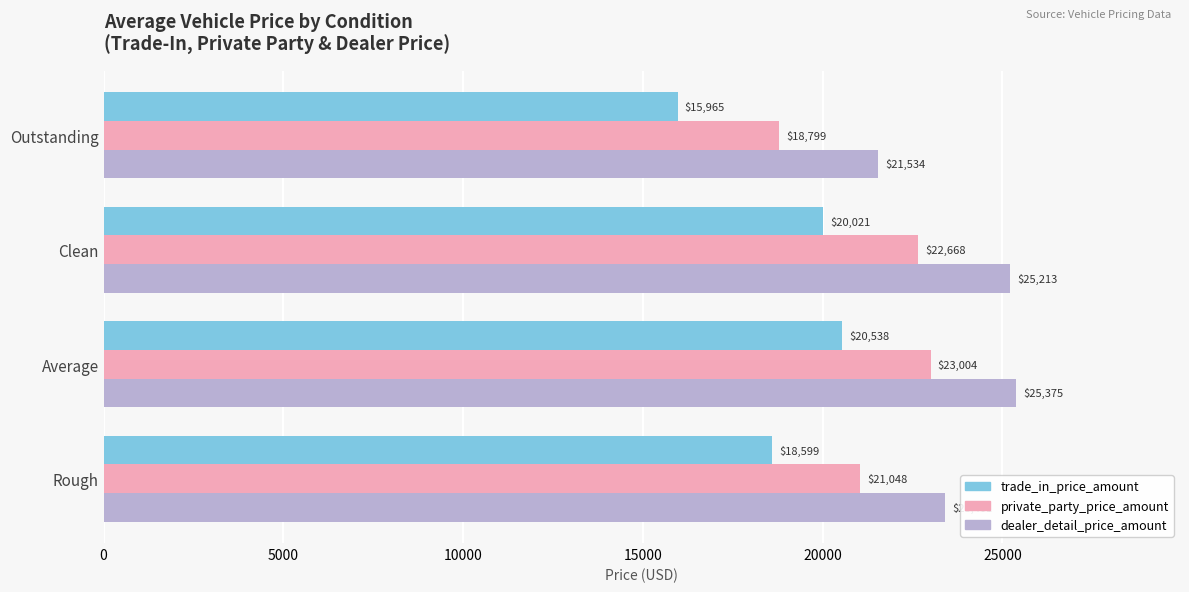

What is the sum of all private_party_price_amount values?

85519